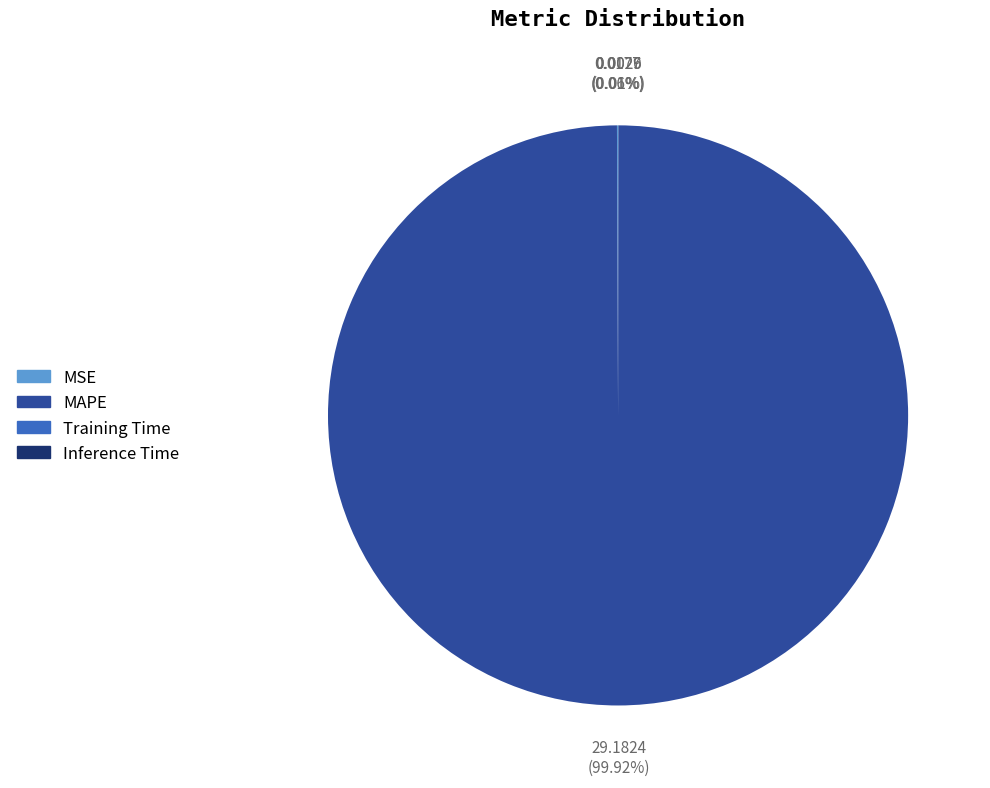

Which slice is the largest?

MAPE